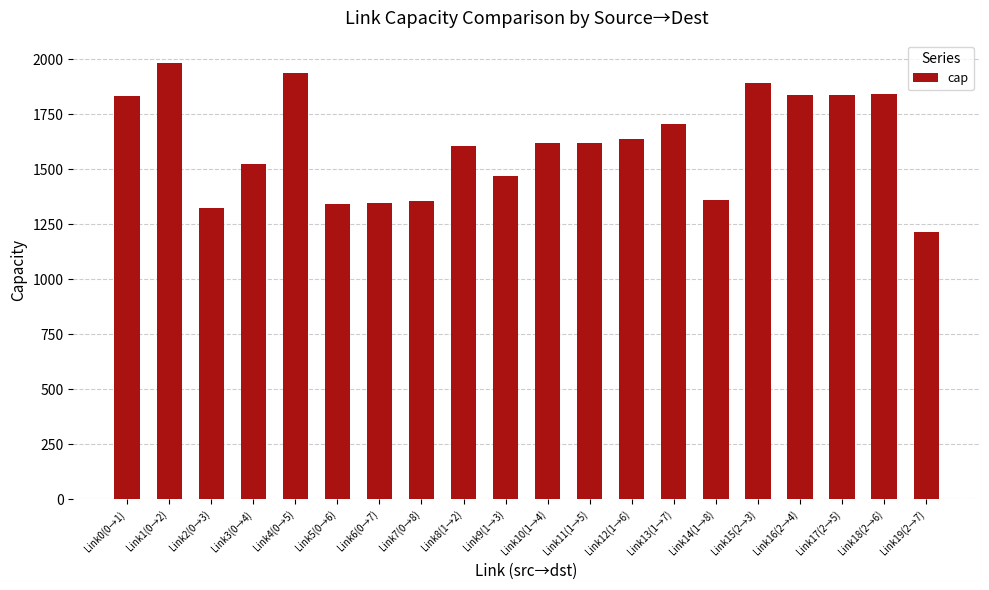

At which category does the chart reach its peak across all series?

Link1(0→2)